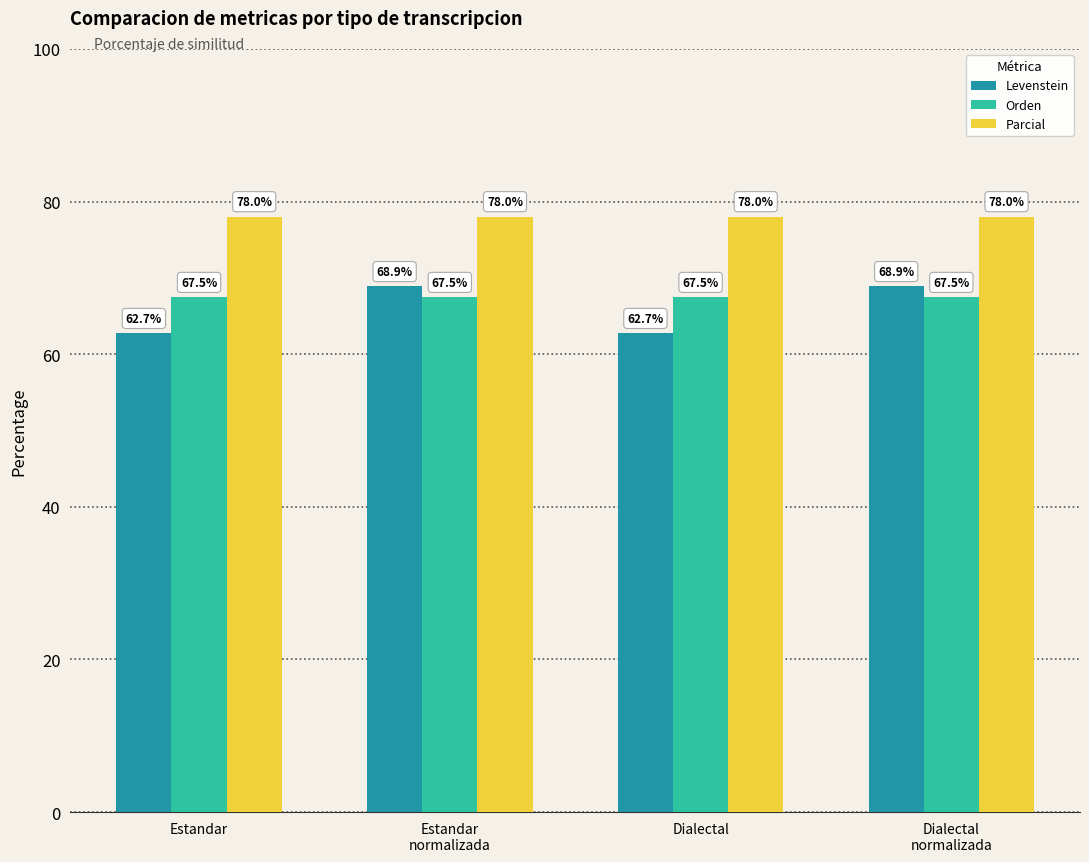

Which series has the widest spread of values?

Levenstein